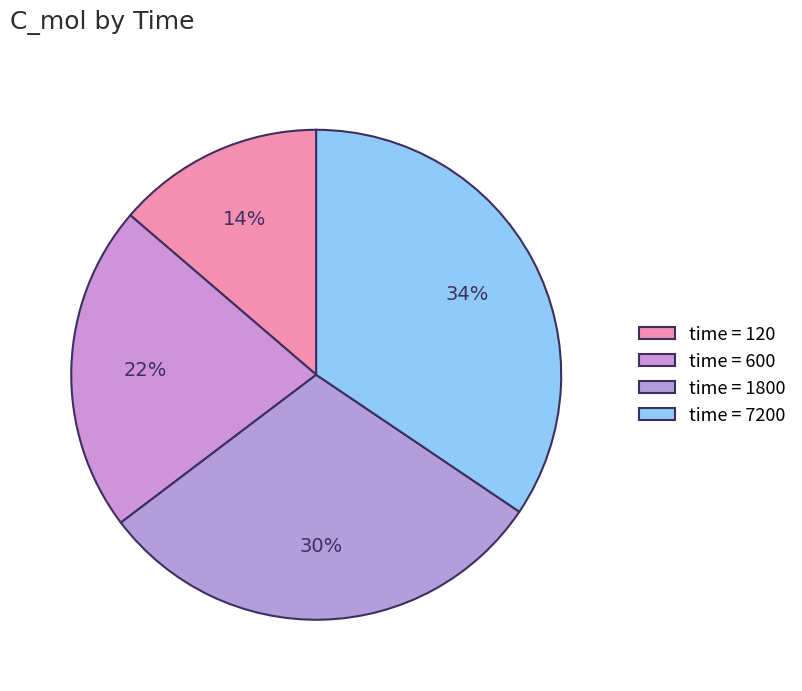

Rank the categories by value from highest to lowest.

7200, 1800, 600, 120